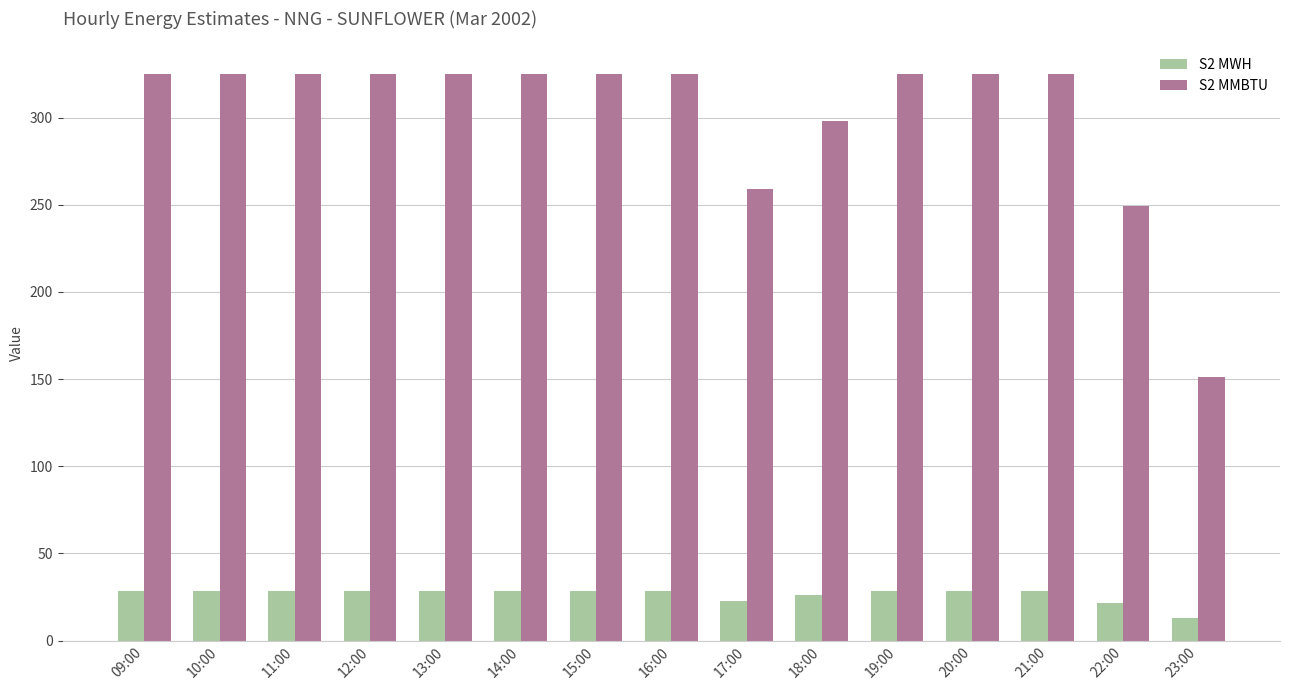

What is the minimum value shown in the chart?

13.2